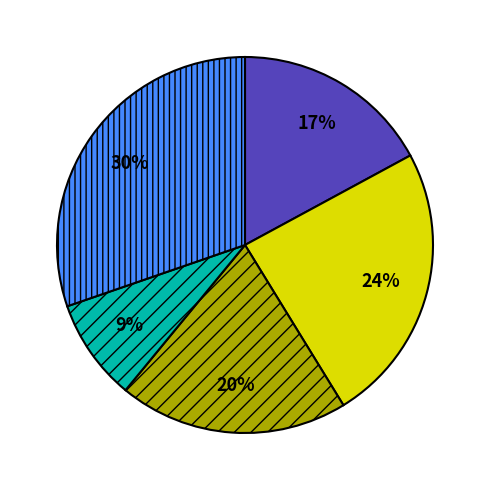

How many slices are in this pie chart?

5